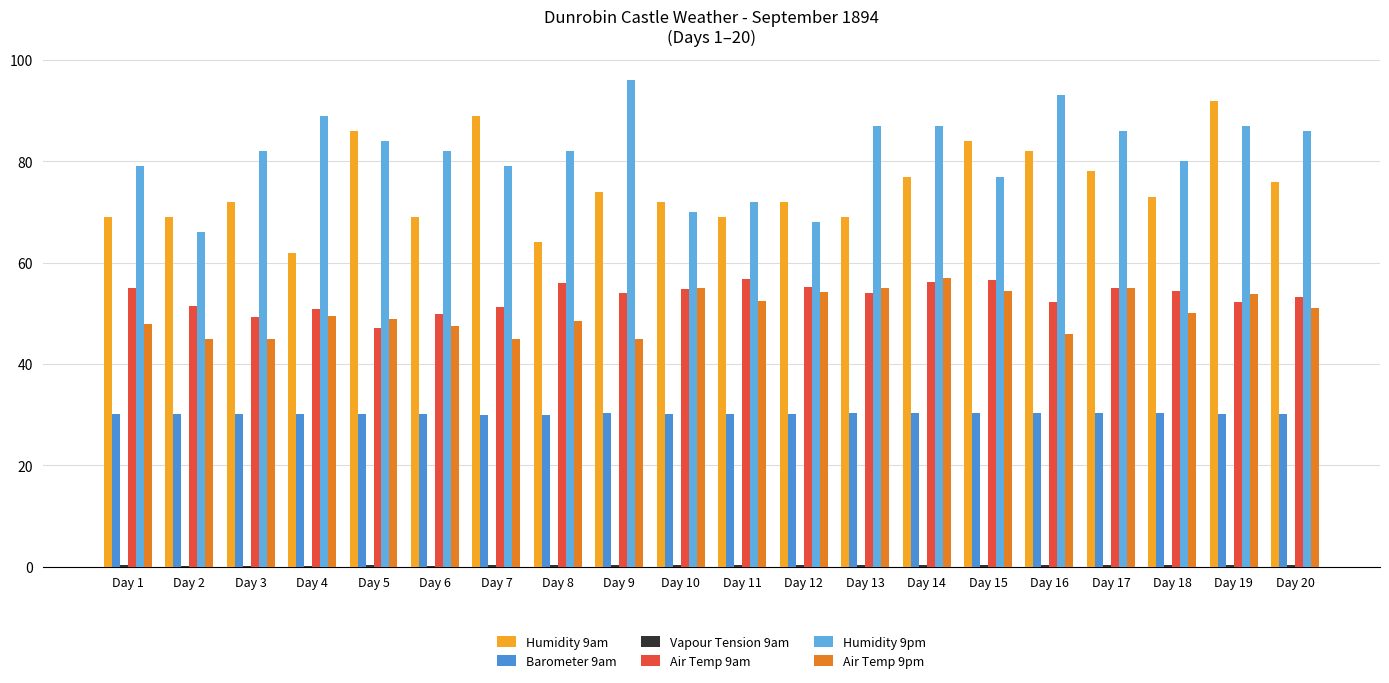

What is the difference between the highest and lowest values at Day 19?

91.6